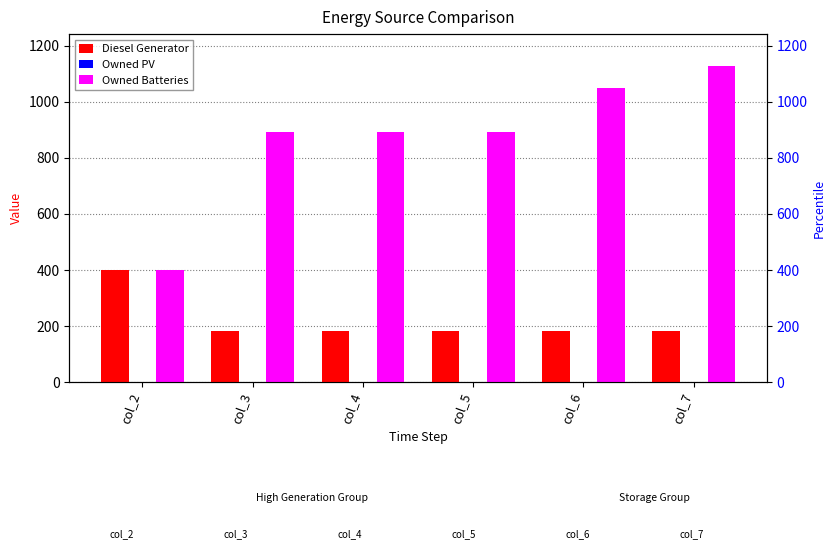

The value of Diesel Generator at col_2 is 715. True or false?

False